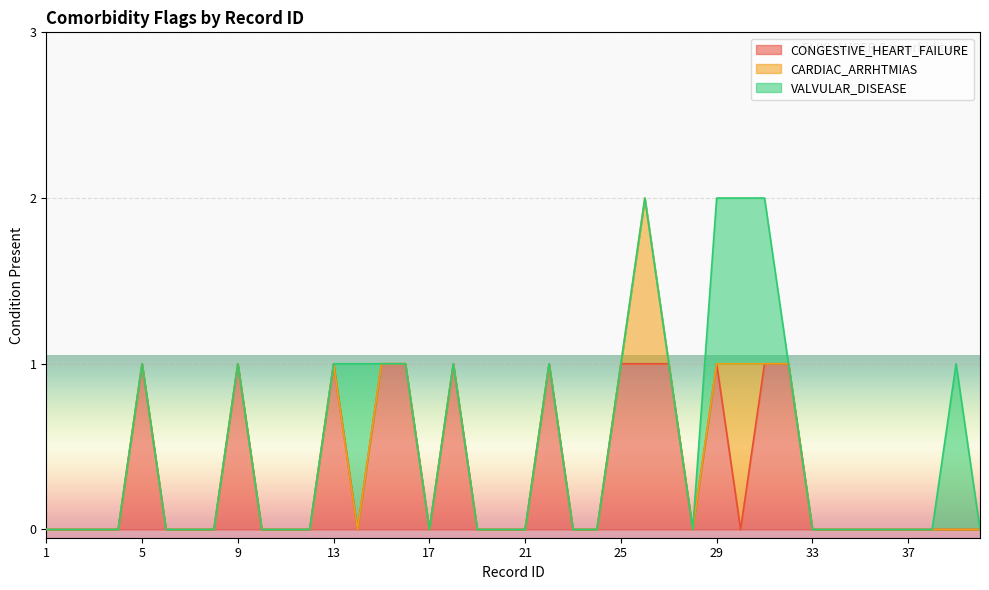

Where is the first local minimum for CONGESTIVE_HEART_FAILURE?

14